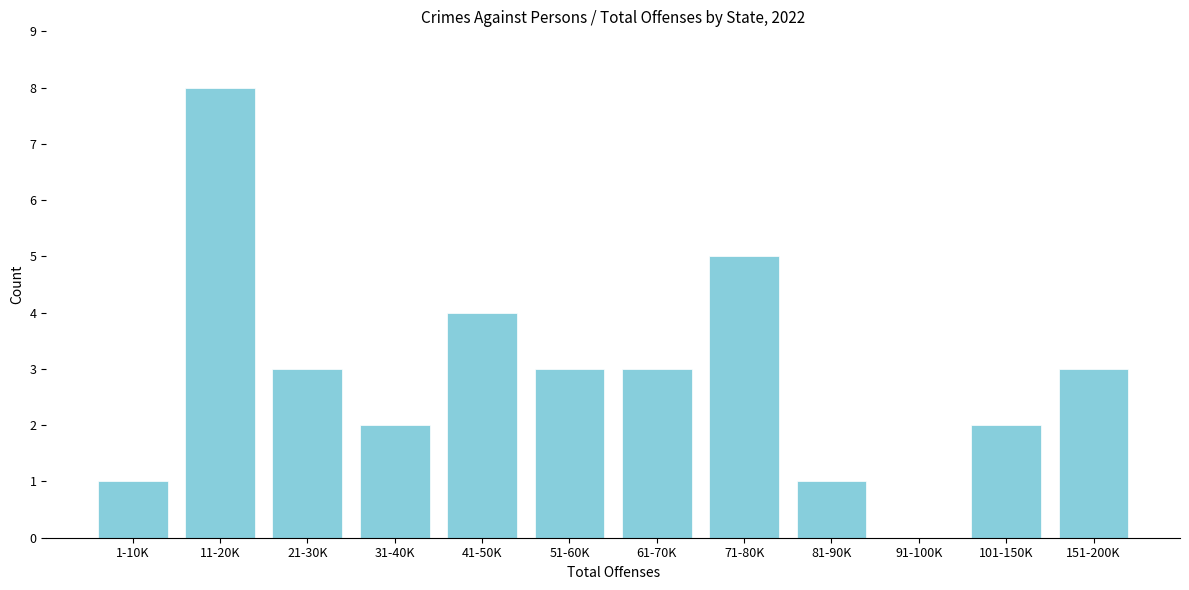

Reading left to right, extract all data points from this chart.

1-10K=1	11-20K=8	21-30K=3	31-40K=2	41-50K=4	51-60K=3	61-70K=3	71-80K=5	81-90K=1	91-100K=0	101-150K=2	151-200K=3